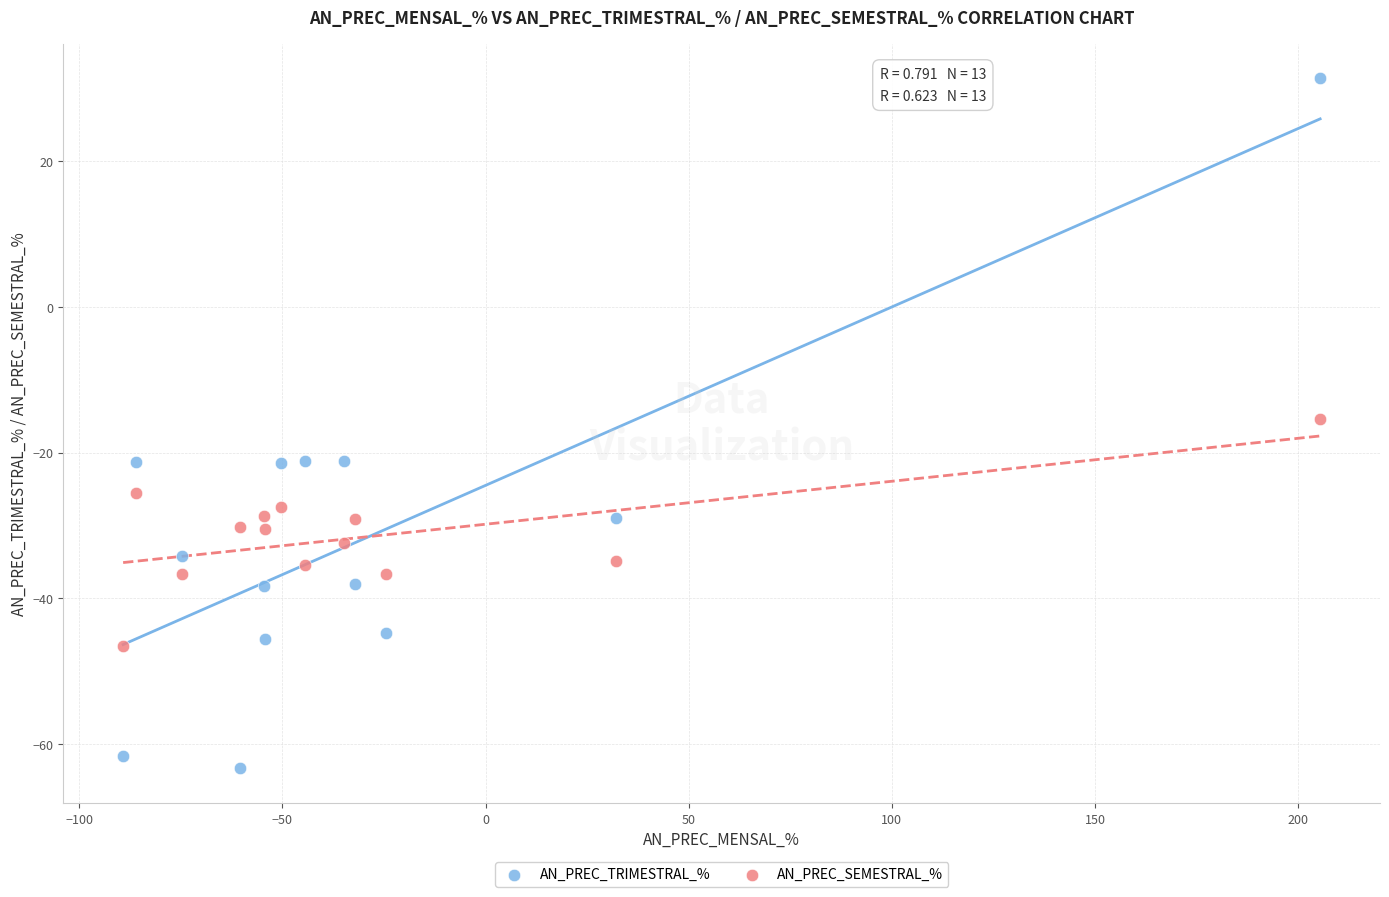

Which series contains the lowest Y value?

AN_PREC_TRIMESTRAL_%